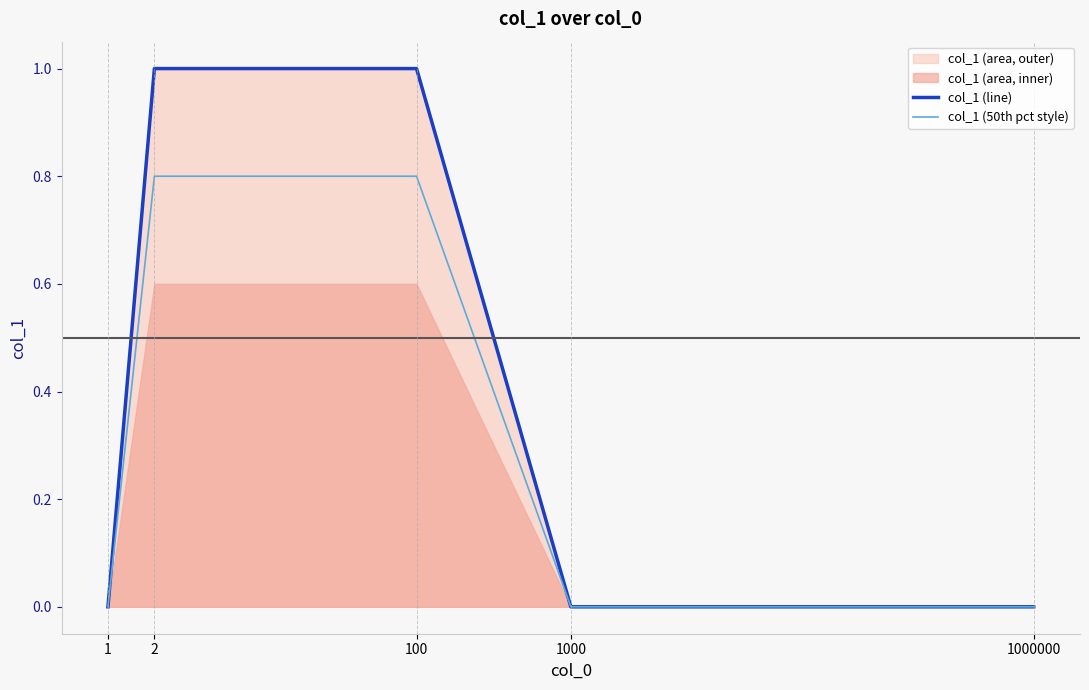

What is the sum of all col_1 (50th pct style) values?

1.6